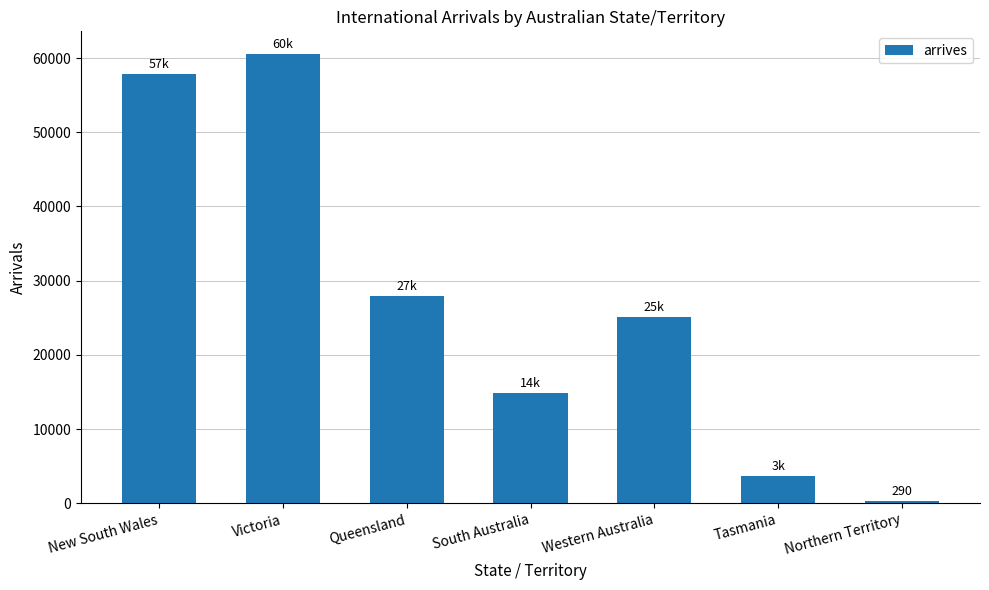

How many data points does each series have?

7